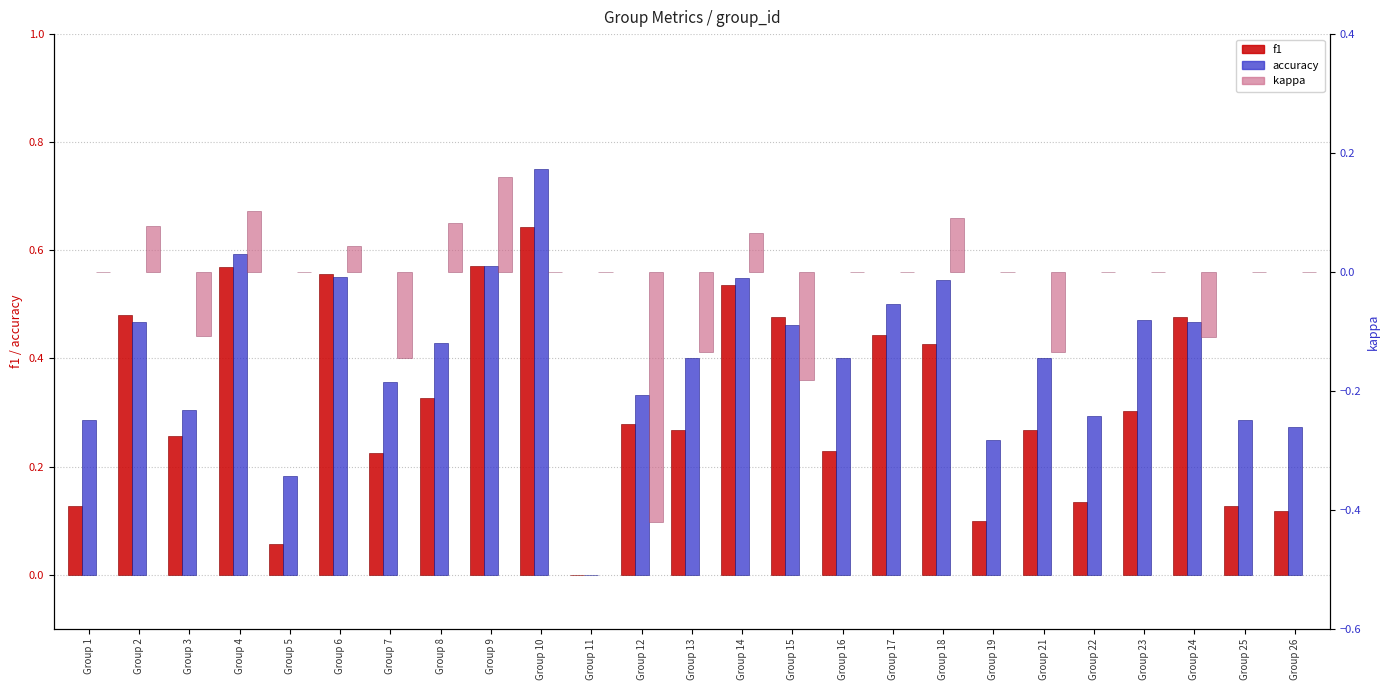

What are all the series names shown in the legend?

f1, accuracy, kappa